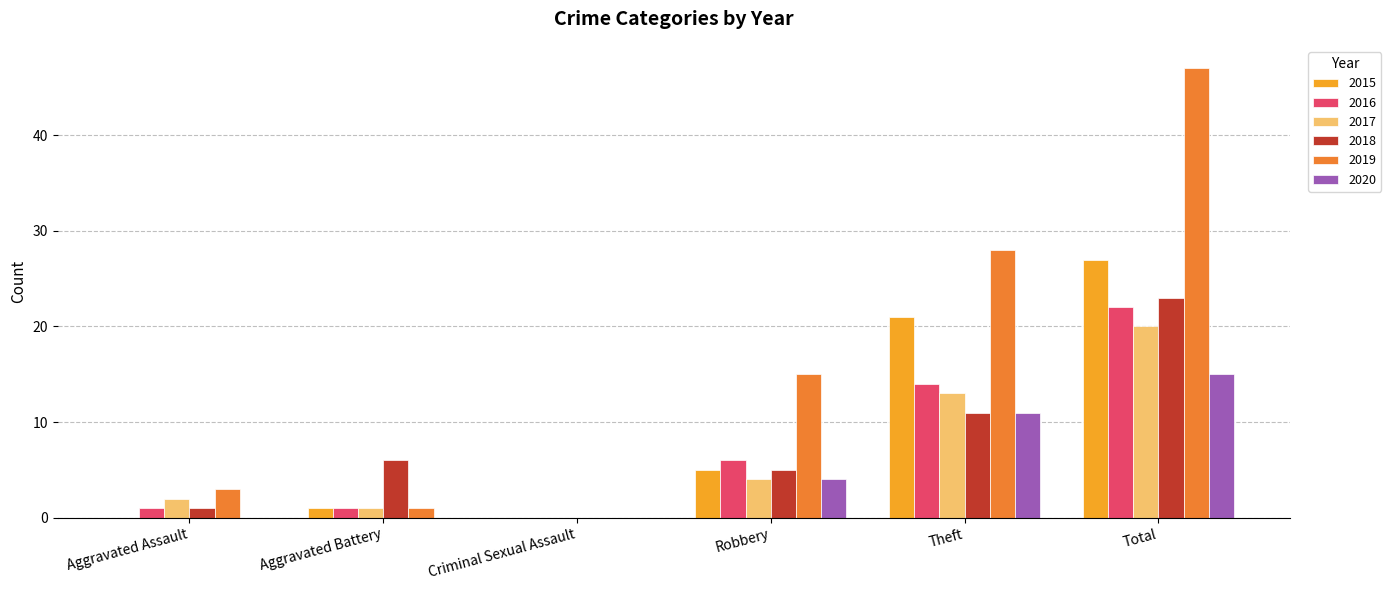

Which series has the largest total across all categories?

2019